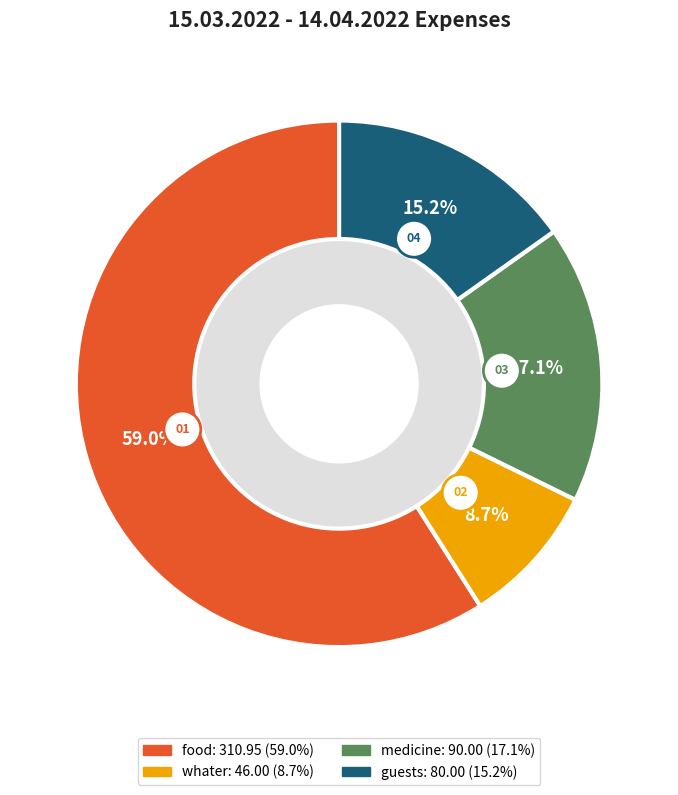

Between guests and whater, which is larger?

guests